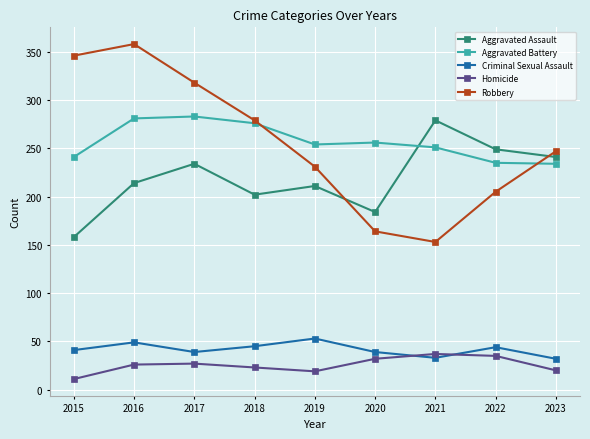

The value of Aggravated Battery at 2022 is 83. True or false?

False